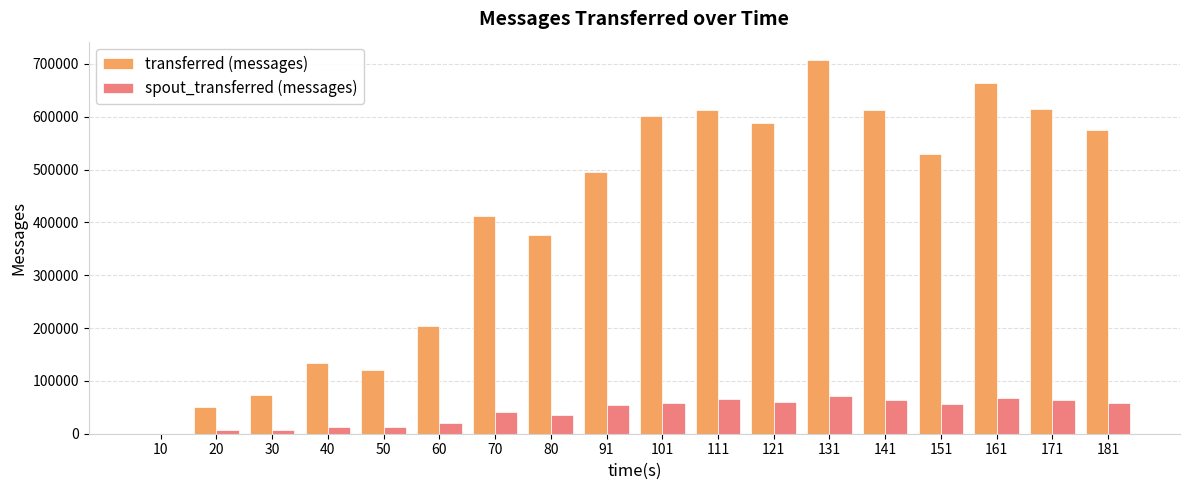

Read the spout_transferred (messages) value at 101, to the nearest 100.

57600